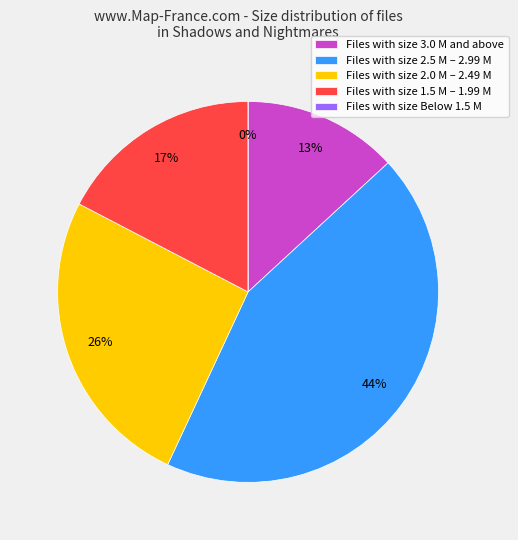

Is it true that 38 is 1% of the pie?

False